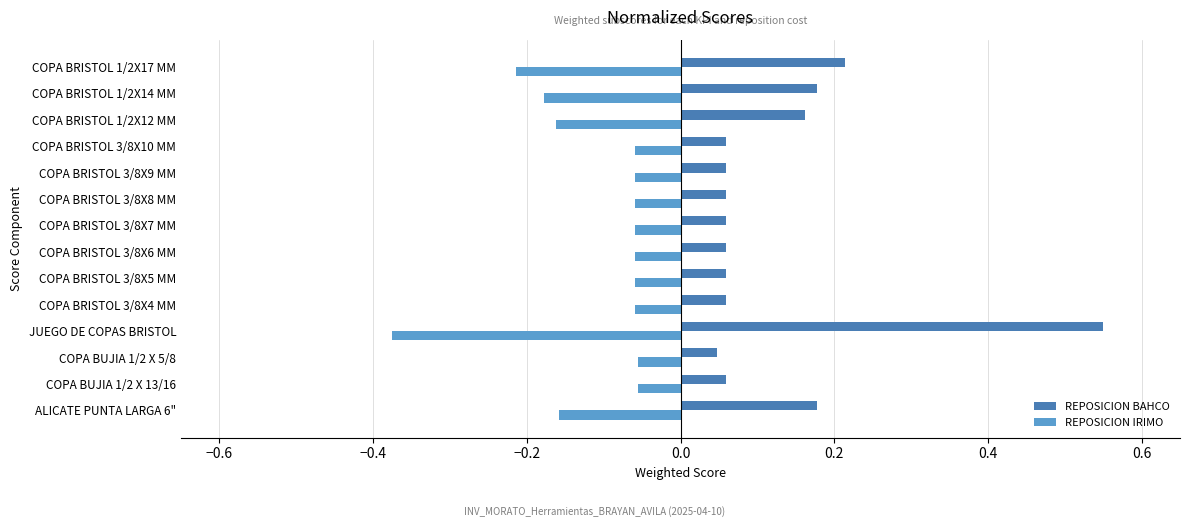

What is the difference between the maximum and minimum values in the REPOSICION BAHCO series?

0.5